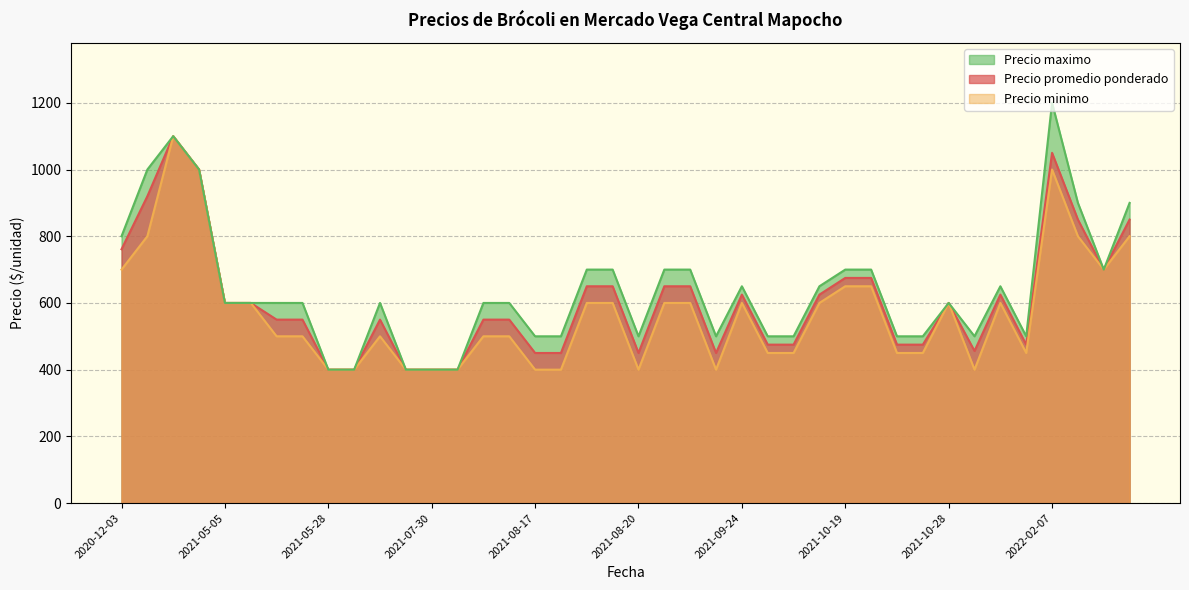

What is the total value across all series at 2020-12-03?

2261